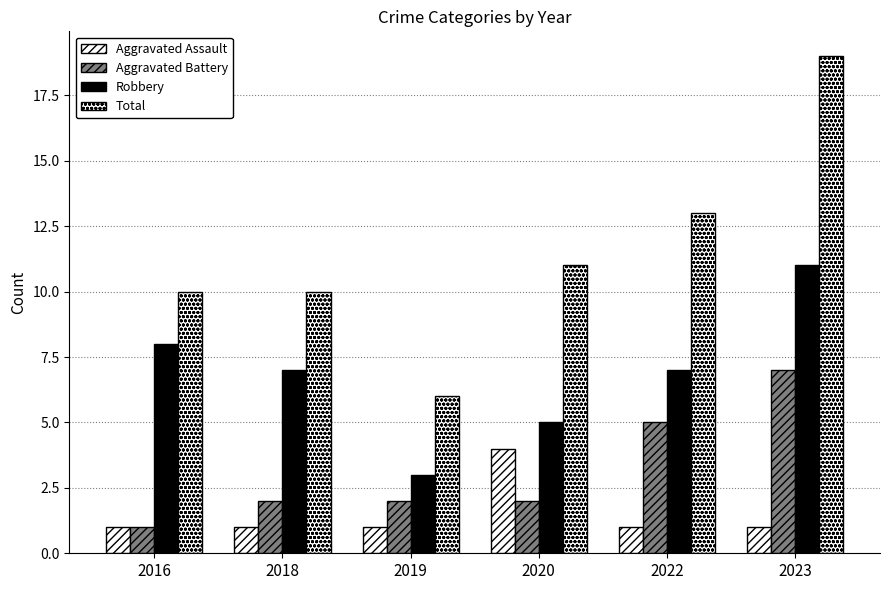

Count the Robbery values in the range 5 to 8.

4